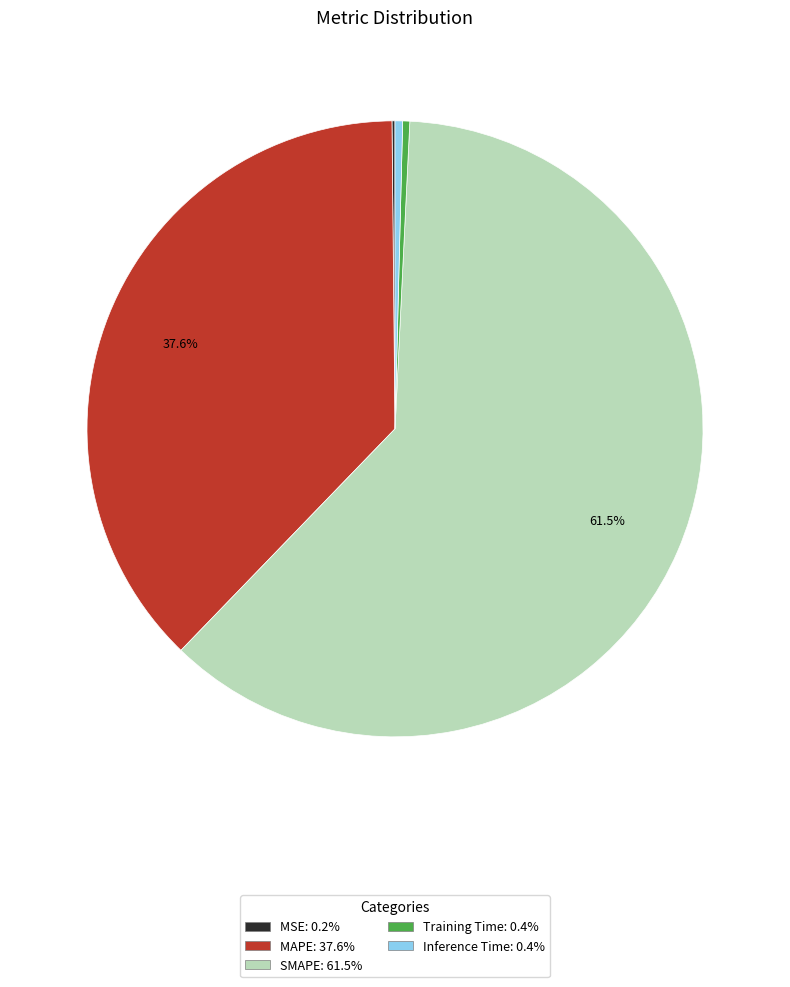

True or false: Inference Time accounts for 0% of the total.

True